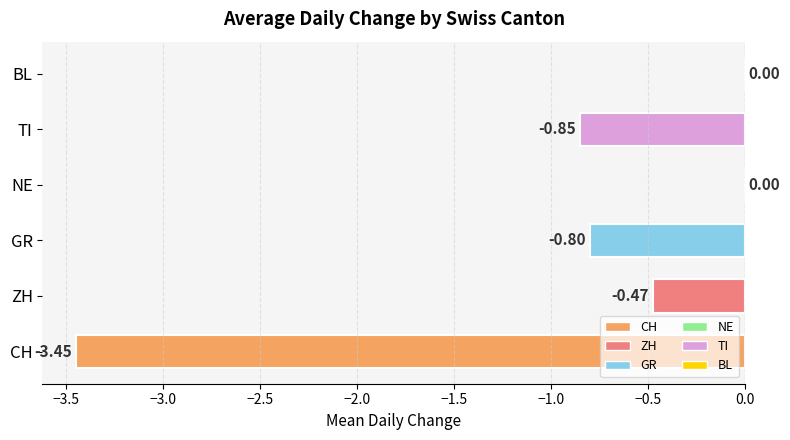

What is the change in value from CH to ZH?

+3.0